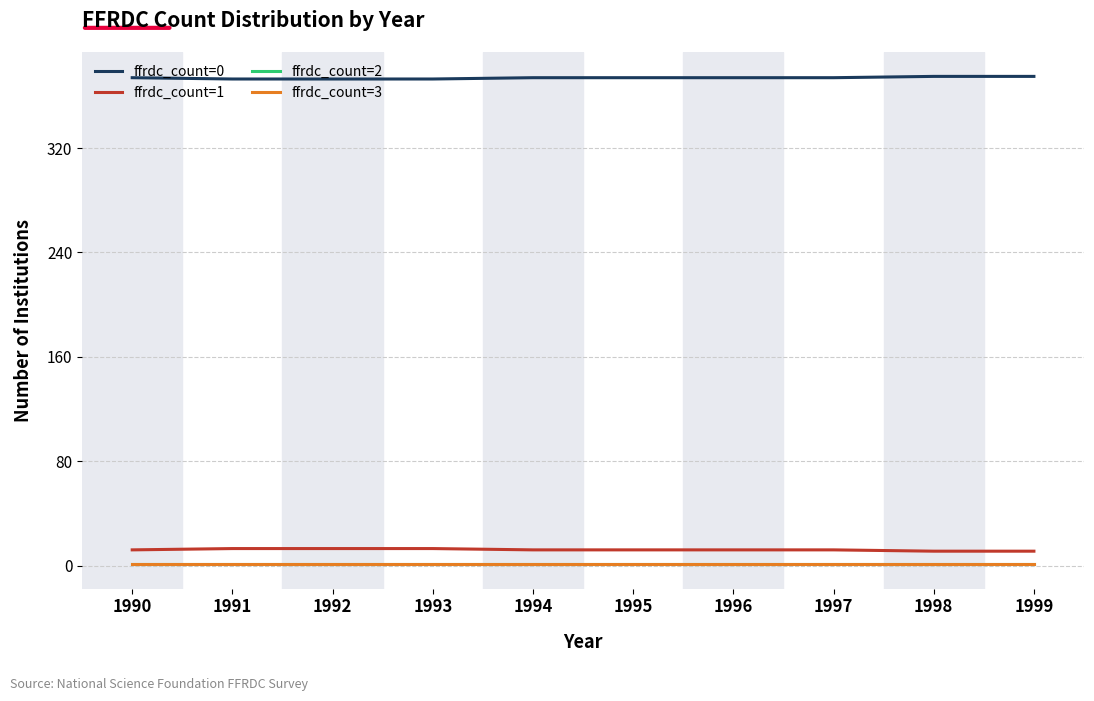

Reading left to right, transcribe all the data shown in this chart.

ffrdc_count=0: 1990=374	1991=373	1992=373	1993=373	1994=374	1995=374	1996=374	1997=374	1998=375	1999=375
ffrdc_count=1: 1990=12	1991=13	1992=13	1993=13	1994=12	1995=12	1996=12	1997=12	1998=11	1999=11
ffrdc_count=2: 1990=1	1991=1	1992=1	1993=1	1994=1	1995=1	1996=1	1997=1	1998=1	1999=1
ffrdc_count=3: 1990=1	1991=1	1992=1	1993=1	1994=1	1995=1	1996=1	1997=1	1998=1	1999=1